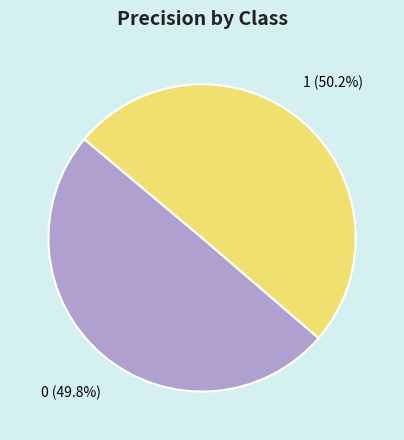

Combined, do 0 and 1 account for over 50%?

Yes